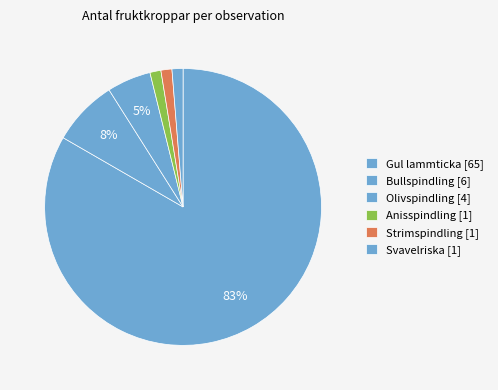

Count the number of slices in the pie.

6